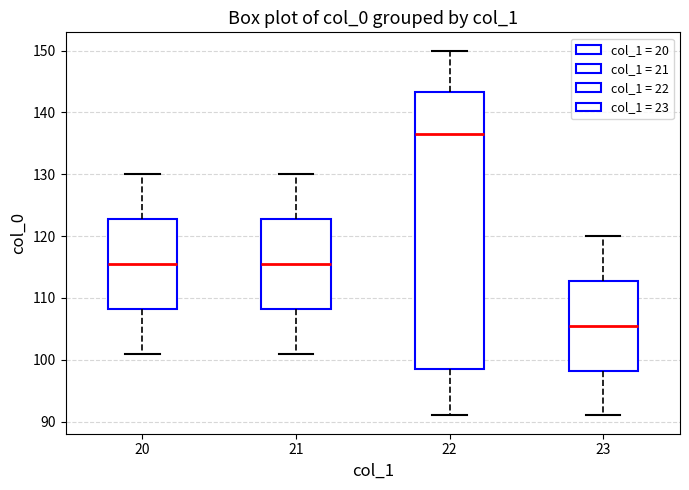

Which box has the highest median line?

22